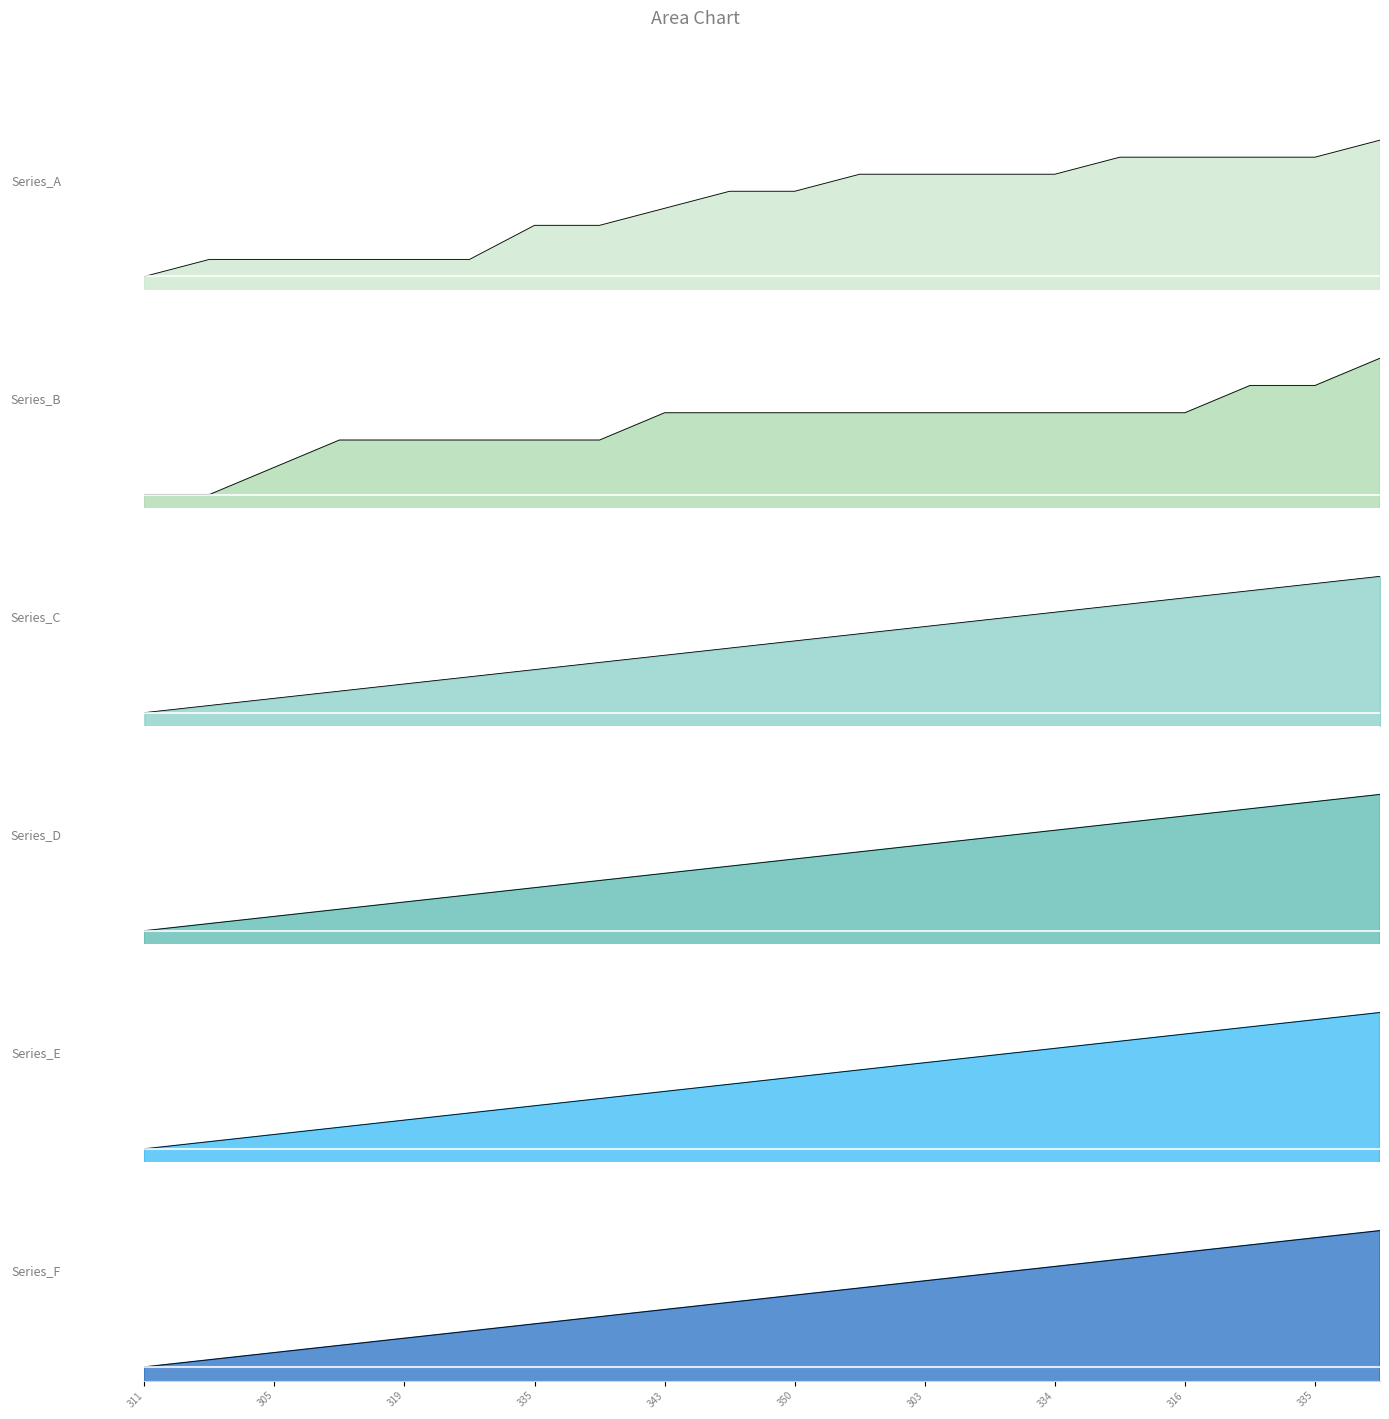

What is the average value of the Series_B series?

169